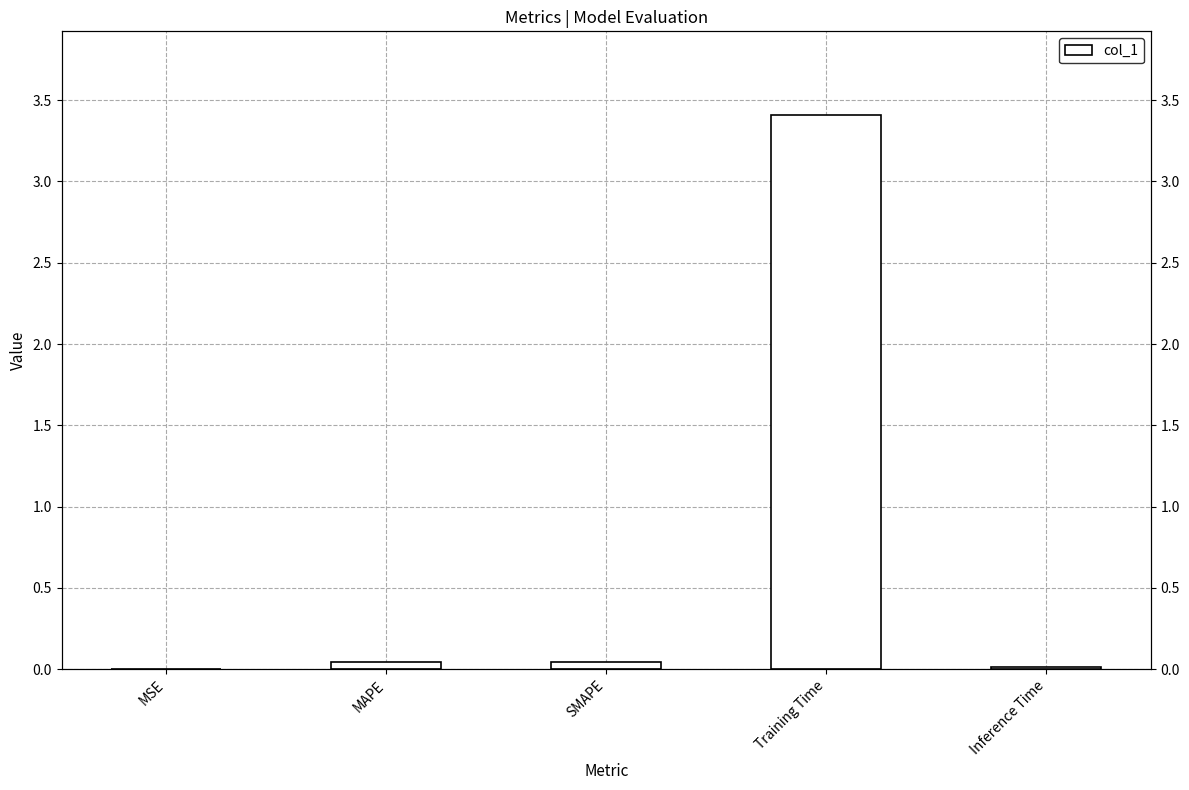

What is the average value?

0.7